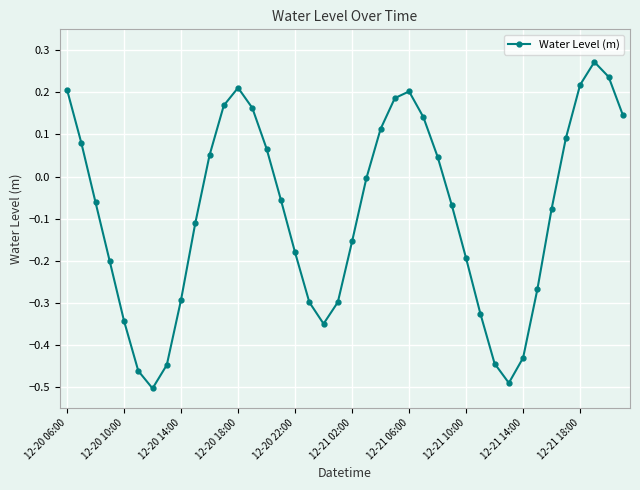

What is the difference between the maximum and second lowest values?

0.8